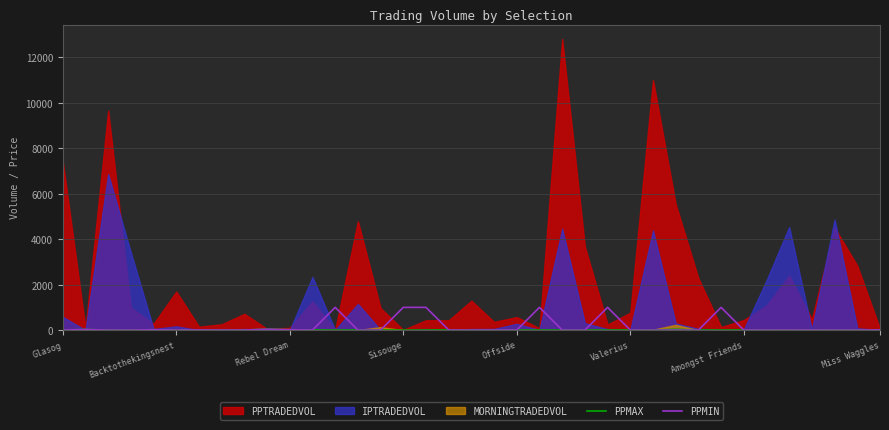

What is the highest value of the PPMAX series?

42.0